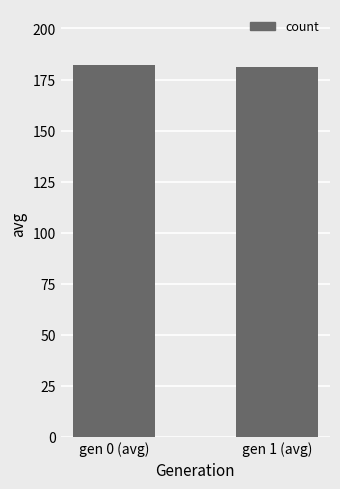

What is the ratio of the value at gen 1 (avg) to the value at gen 0 (avg)?

1.0